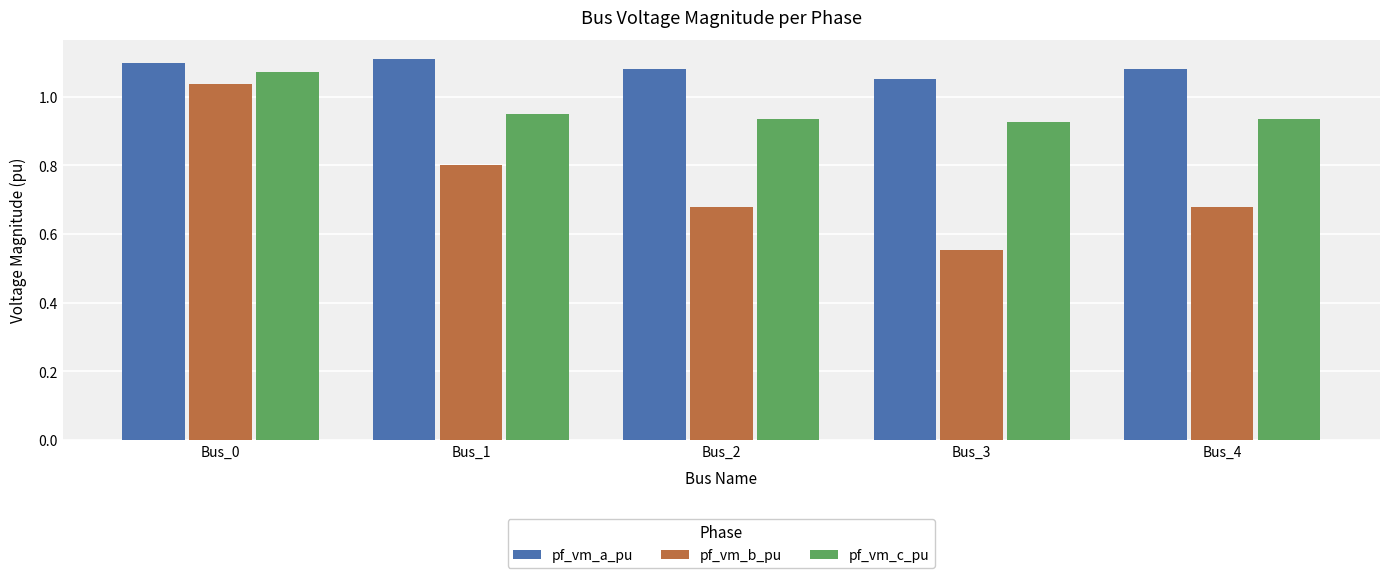

The value of pf_vm_b_pu at Bus_0 is 1.8. True or false?

False